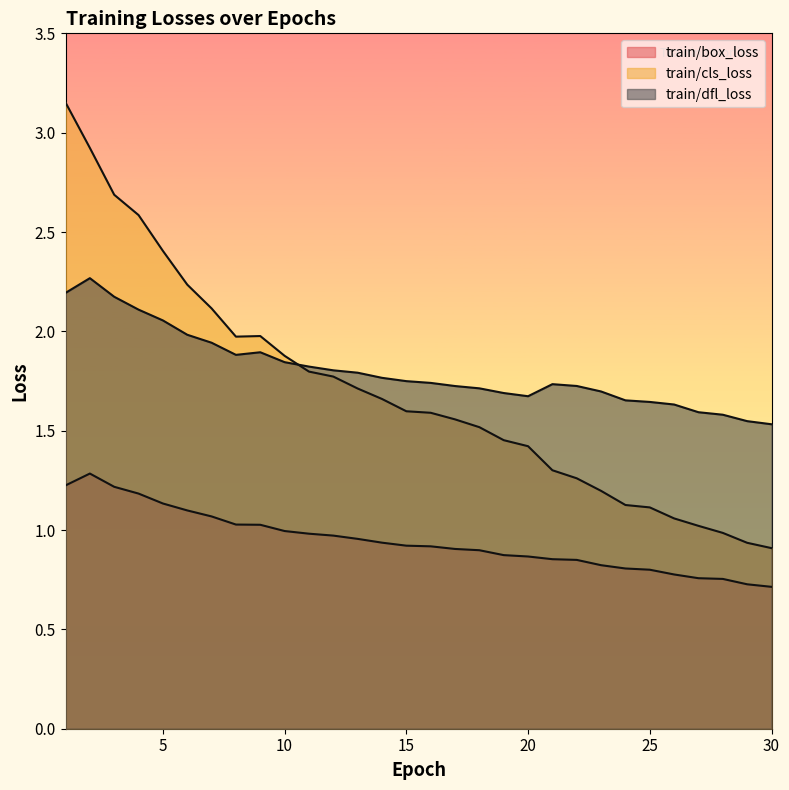

List the labels in order of train/dfl_loss value, smallest first.

30, 29, 28, 27, 26, 25, 24, 20, 19, 23, 18, 17, 22, 21, 16, 15, 14, 13, 12, 11, 10, 8, 9, 7, 6, 5, 4, 3, 1, 2